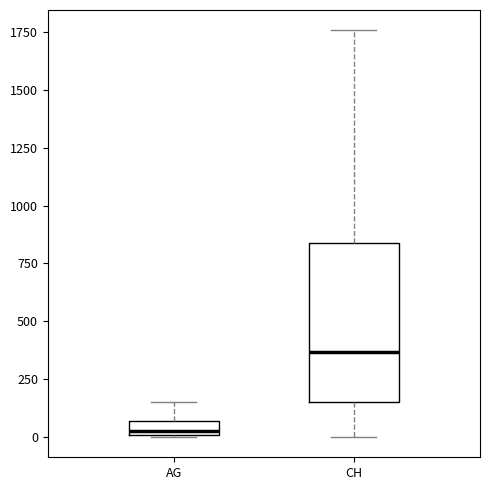

Where does the upper whisker of the box for AG end on the y-axis? The values are not printed on the chart, so give them approximately, as read against the axis.

150